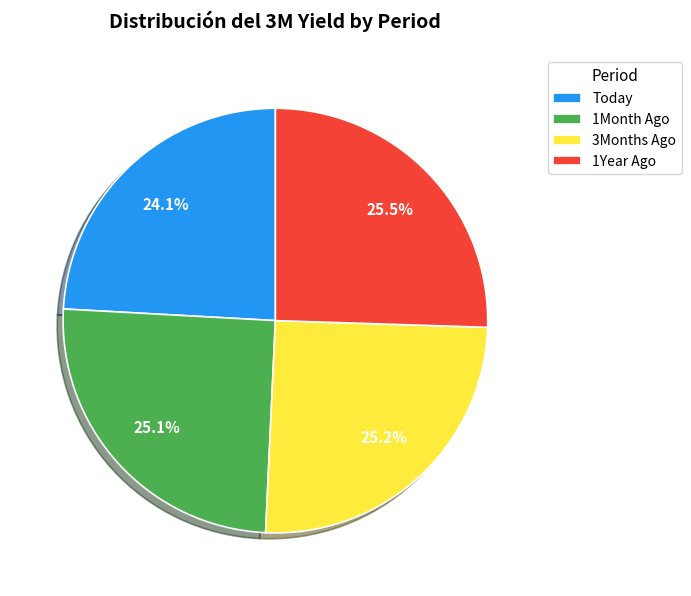

What is the smallest slice in the pie chart?

Today